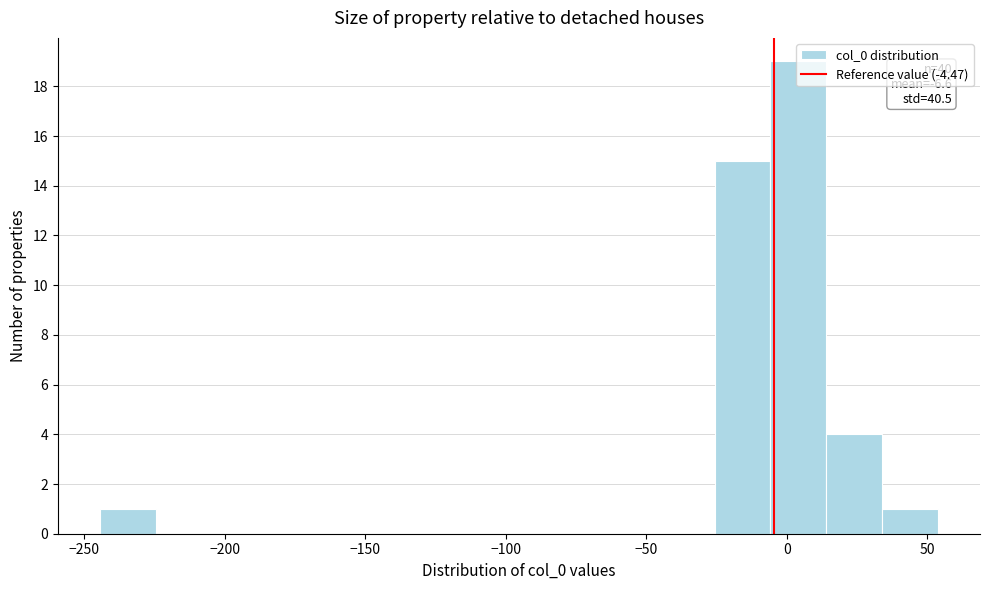

Around what value on the x-axis is the tallest bar? Give the approximate position of its centre, as read against the axis.

5